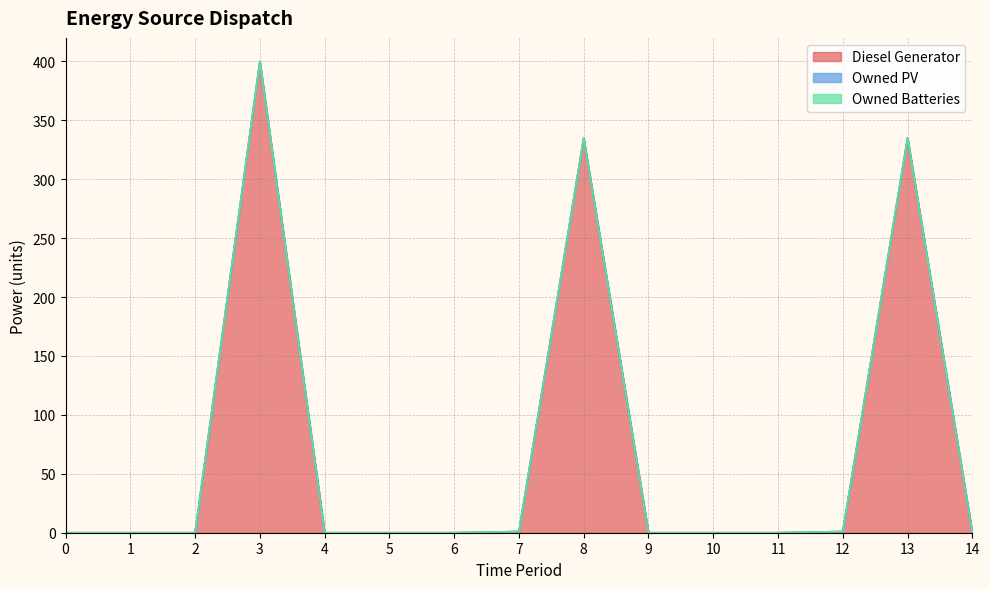

True or false: Owned PV and Diesel Generator intersect in this chart.

False